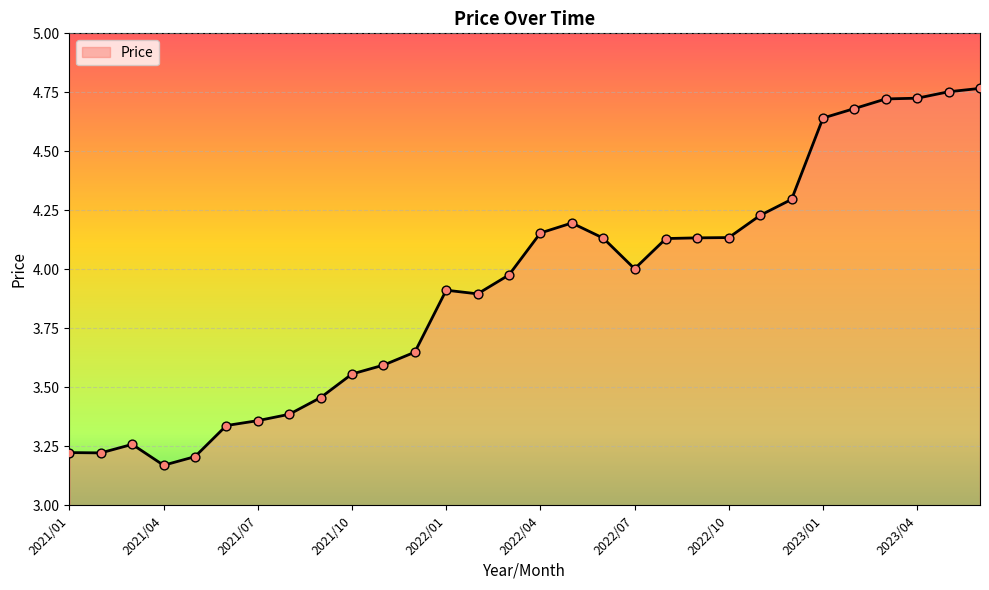

What is the difference between the maximum and minimum values?

1.6